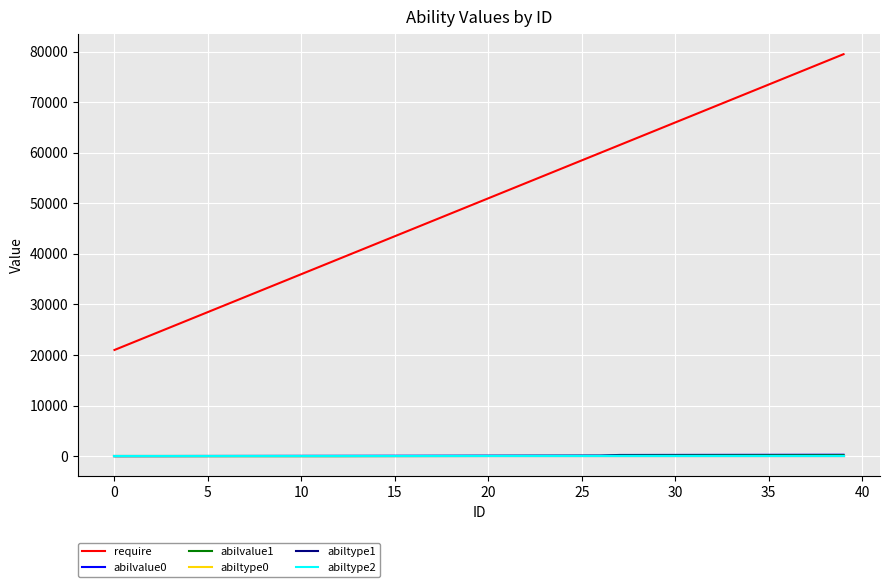

Which series has the largest total across all categories?

require